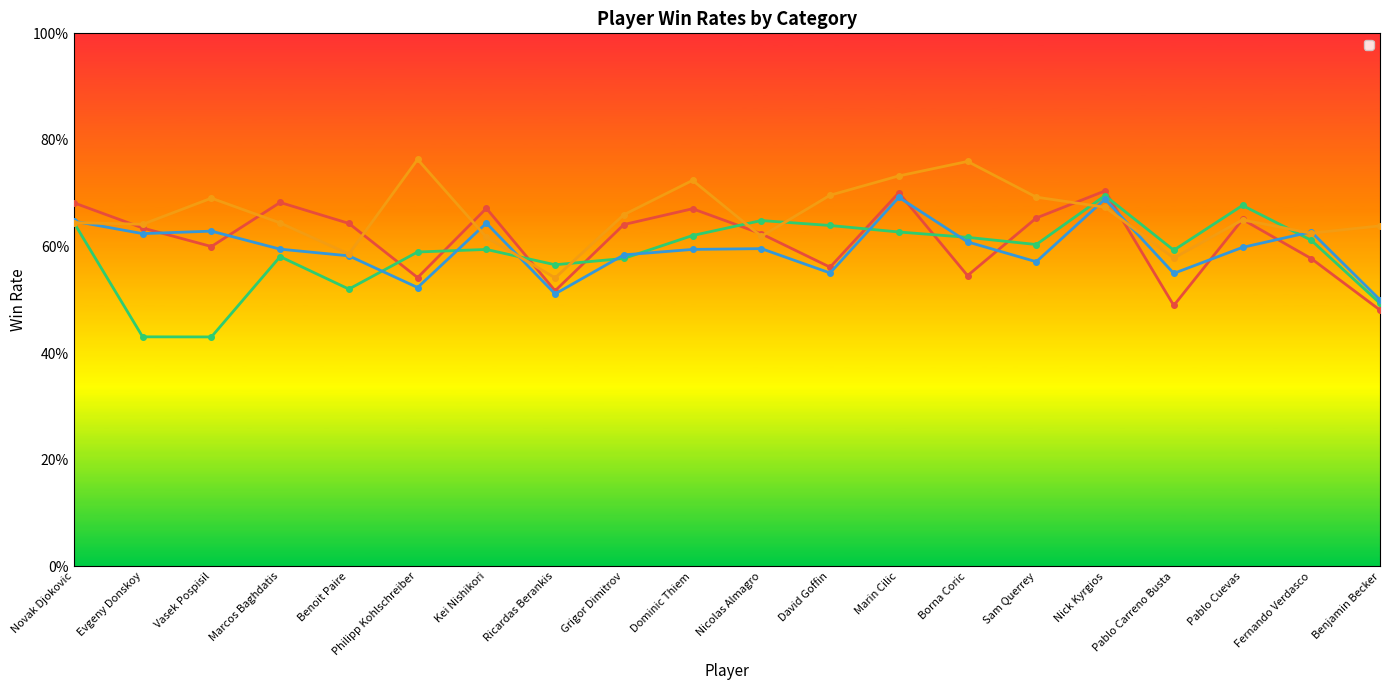

In _3, how many points are lower than both neighbors (excluding endpoints)?

5